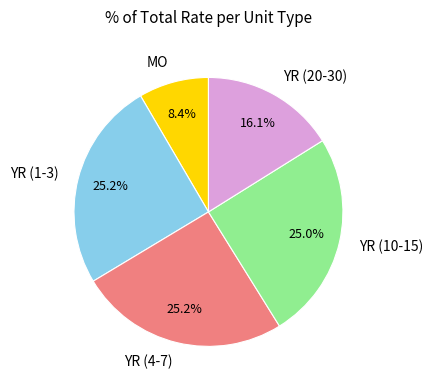

Does YR (1-3) account for over 50% of the chart?

No